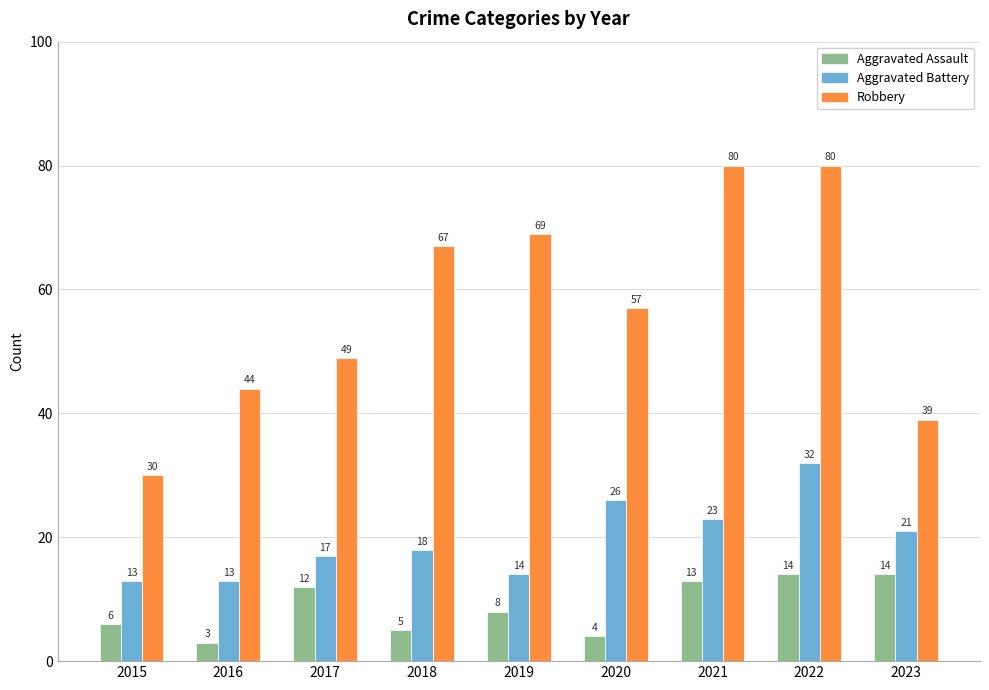

Reading right to left, list all the values displayed in this chart.

Aggravated Assault: 2023=14	2022=14	2021=13	2020=4	2019=8	2018=5	2017=12	2016=3	2015=6
Aggravated Battery: 2023=21	2022=32	2021=23	2020=26	2019=14	2018=18	2017=17	2016=13	2015=13
Robbery: 2023=39	2022=80	2021=80	2020=57	2019=69	2018=67	2017=49	2016=44	2015=30